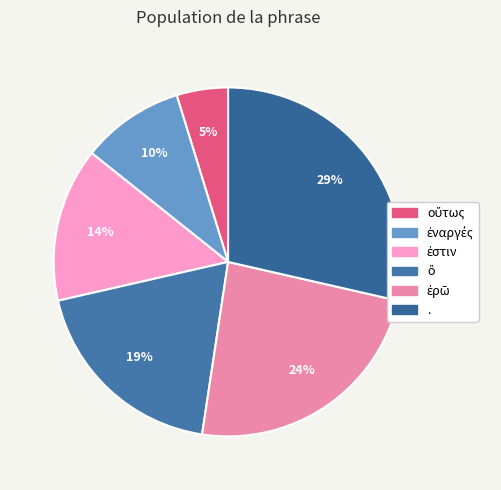

How many slices are in this pie chart?

6